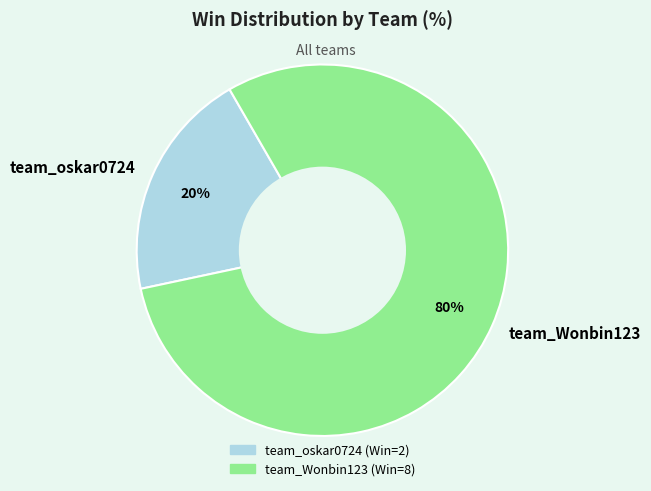

To the nearest percent, what percentage of the pie is team_oskar0724?

20%